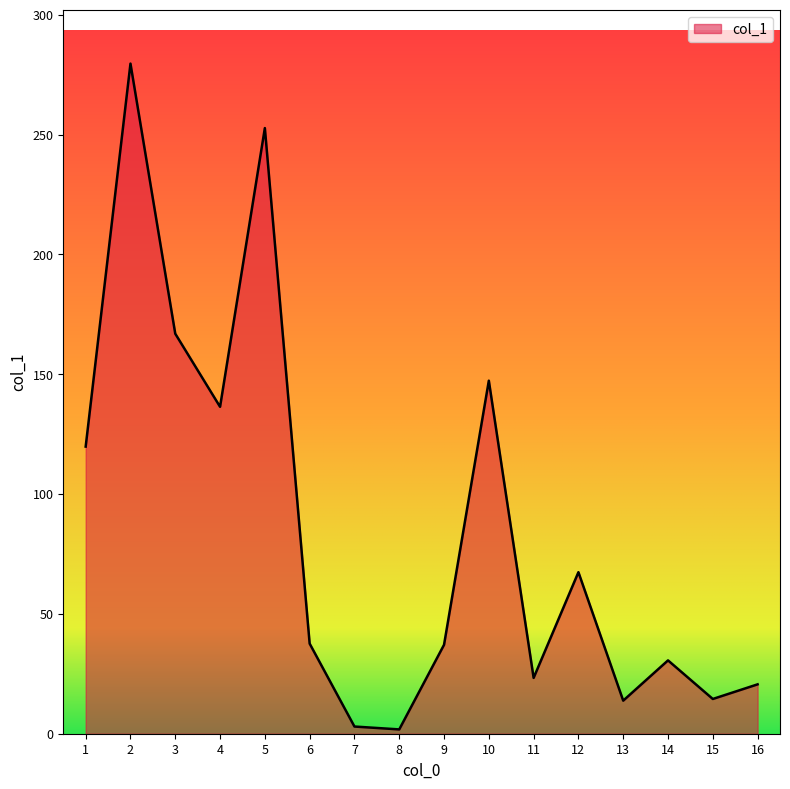

Where is the data nearest to the value 140?

4